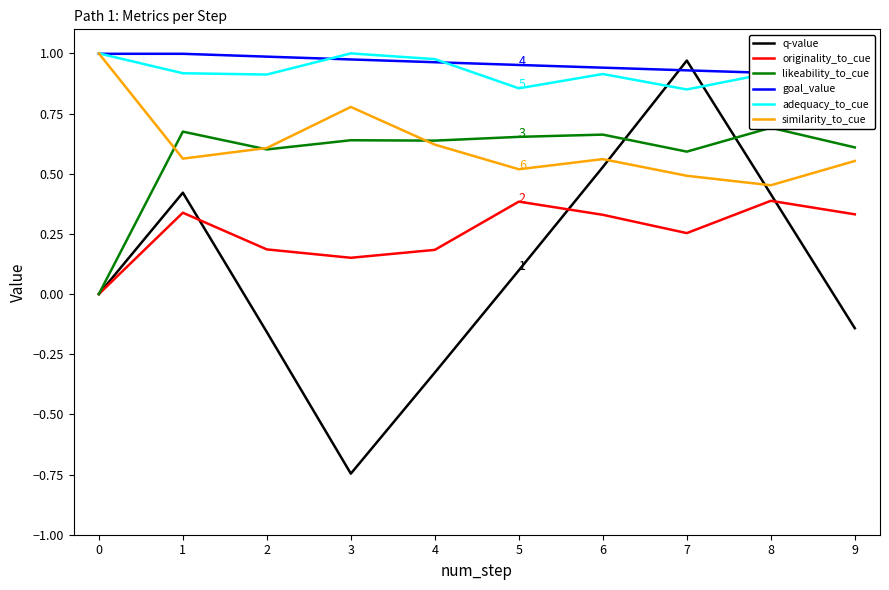

True or false: originality_to_cue and likeability_to_cue intersect in this chart.

False